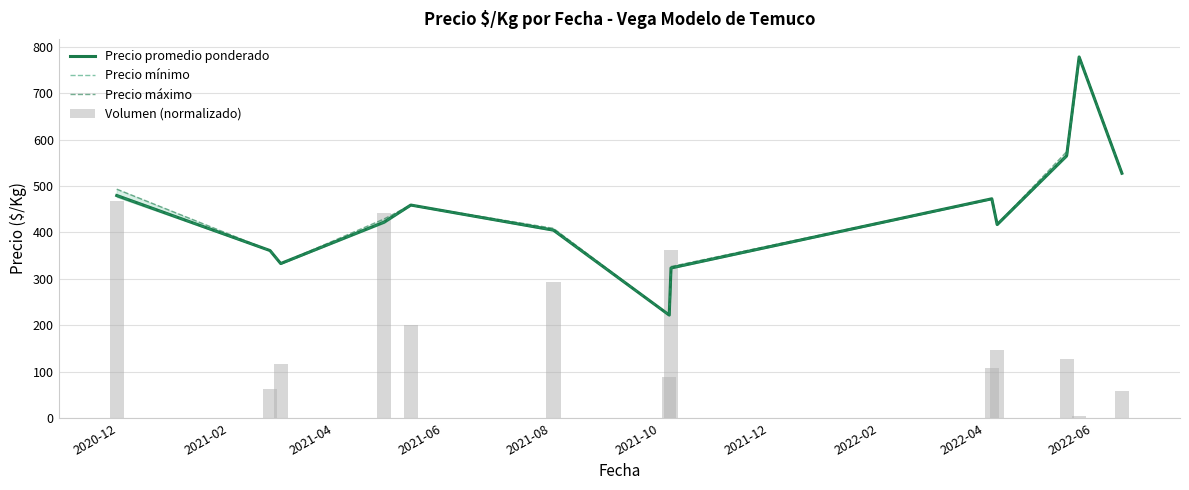

What position from the left is 2021-02?

2